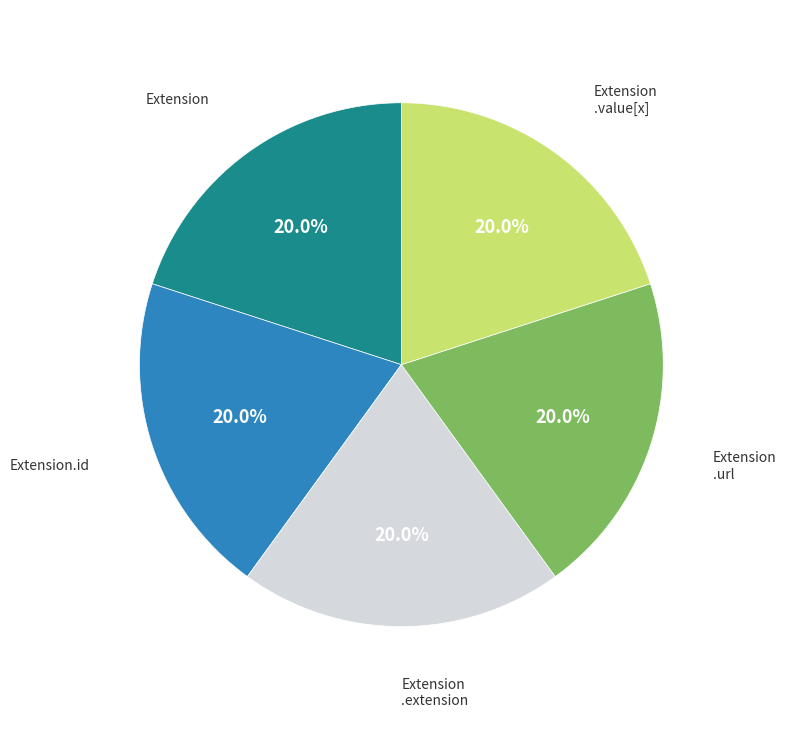

What percentage is NOT represented by Extension.id?

80.0%